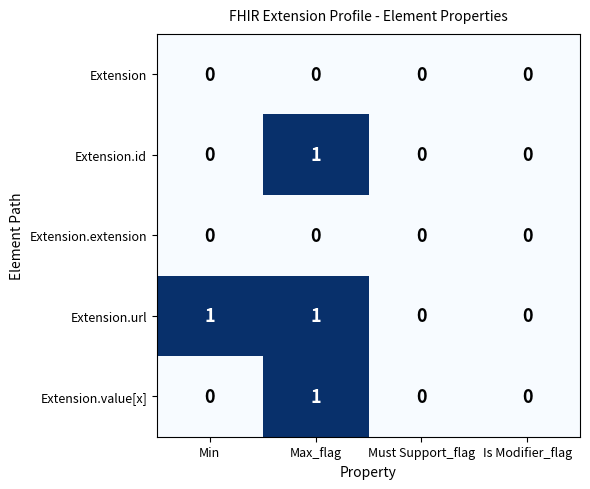

At which label does Extension.value[x] reach its peak?

Max_flag